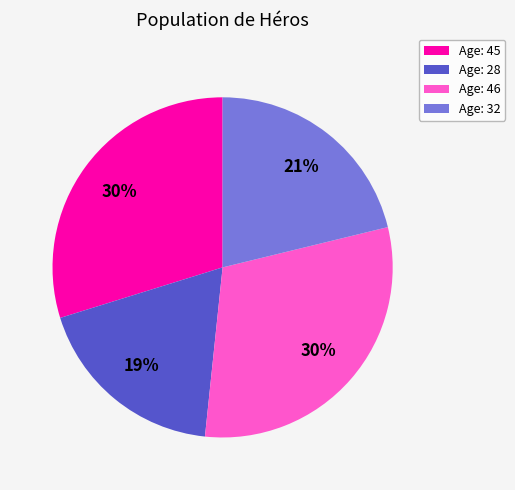

Approximately how many times larger is the value at Age: 46 compared to Age: 45?

1.0